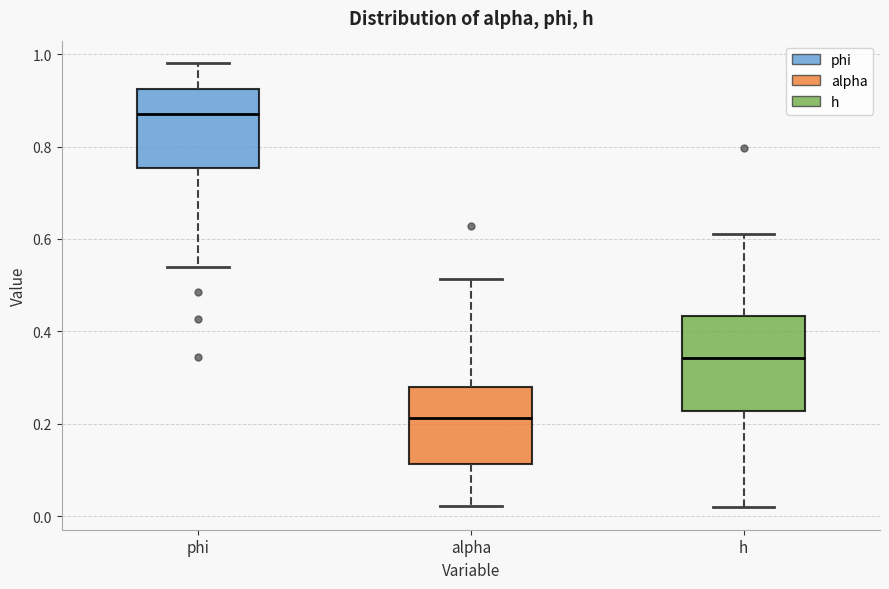

Which box's median line is the highest?

phi